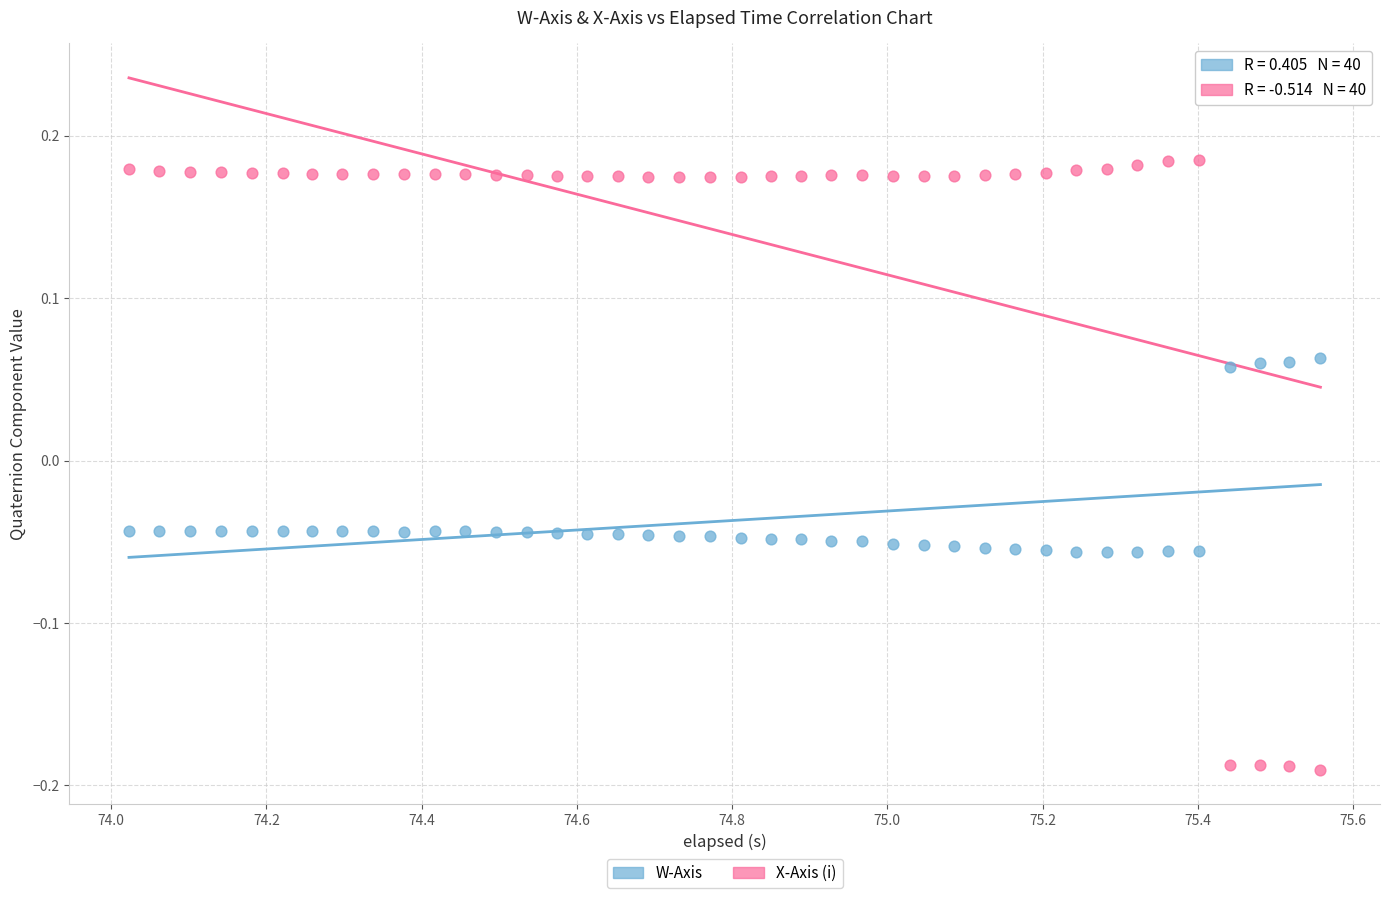

What are all the series names shown in the legend?

W-Axis, X-Axis (i)